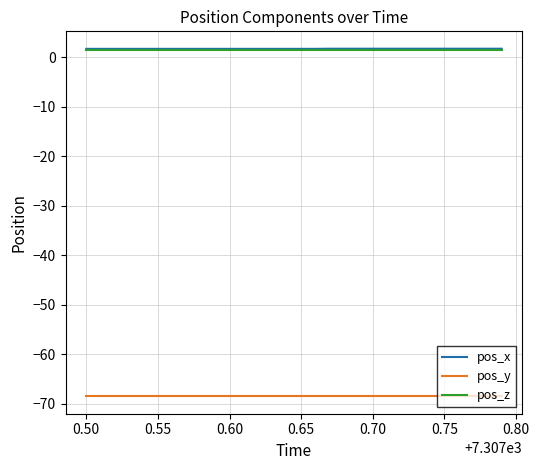

What is the smallest value displayed?

-68.5